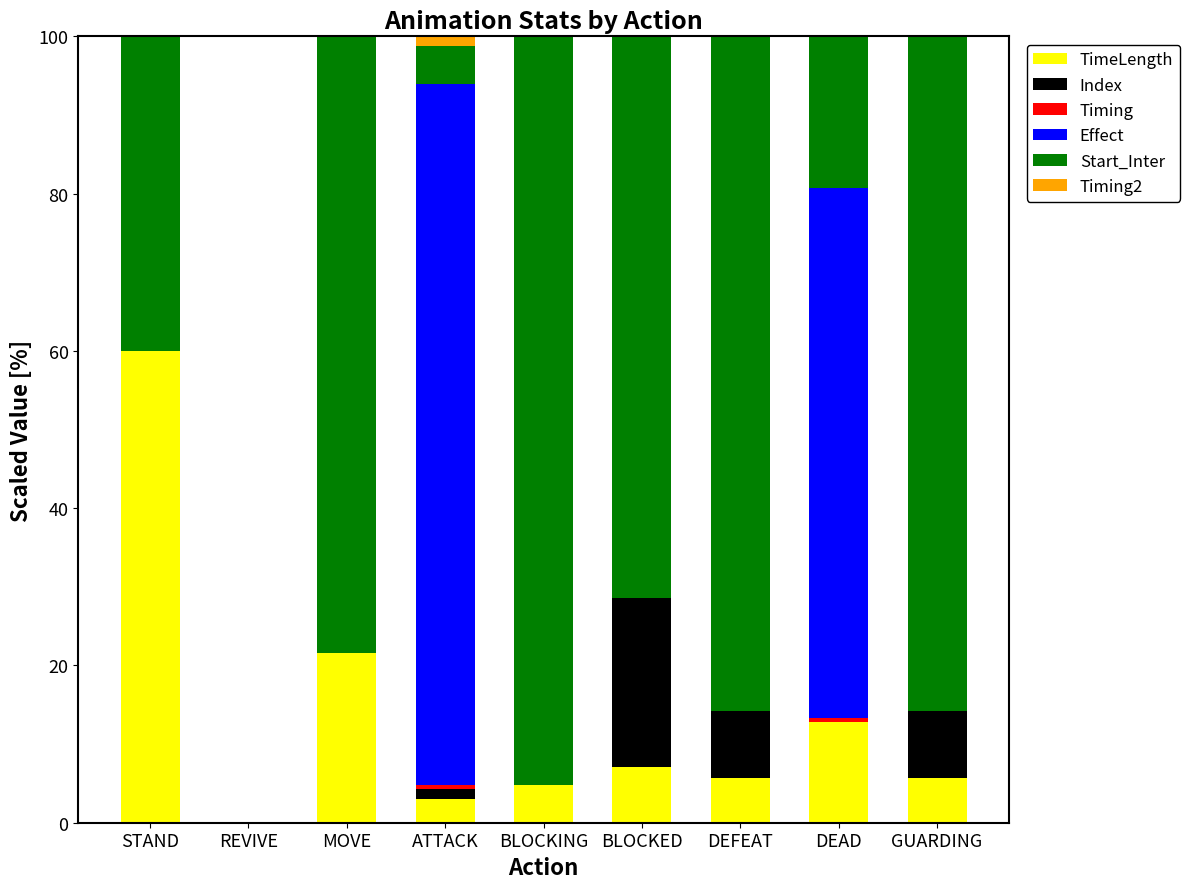

True or false: TimeLength has a value of 5.7 at DEFEAT.

True